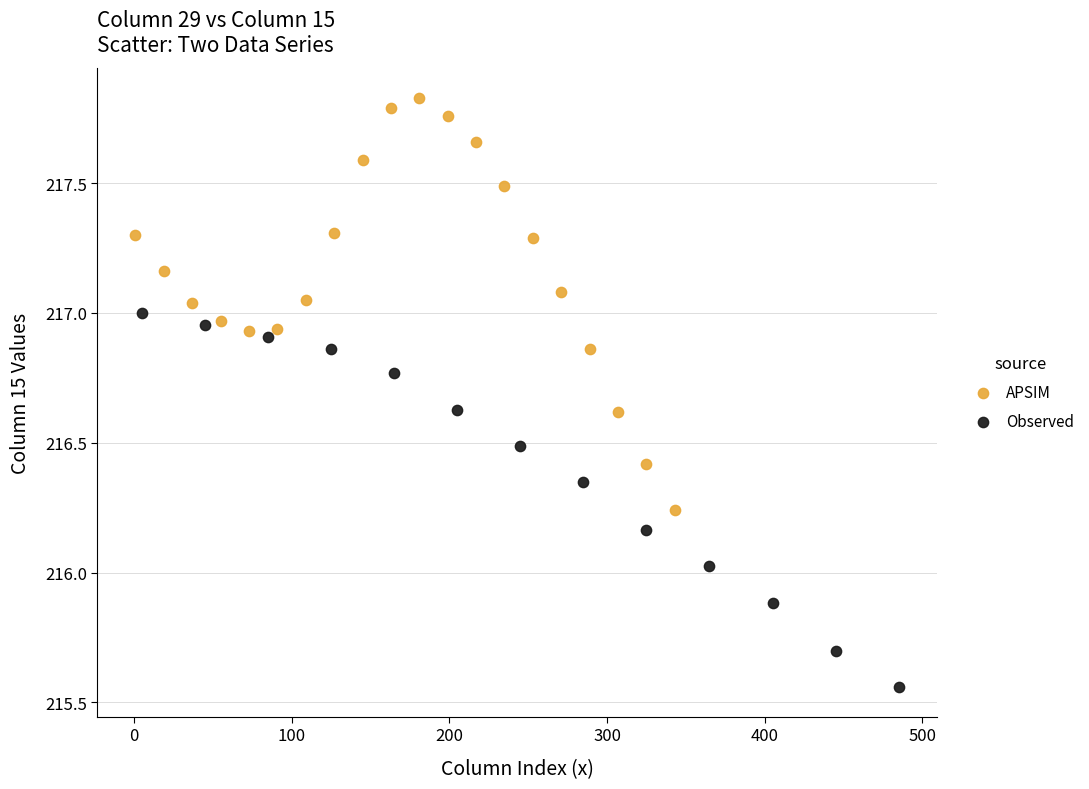

Which series contains the highest Y value?

APSIM